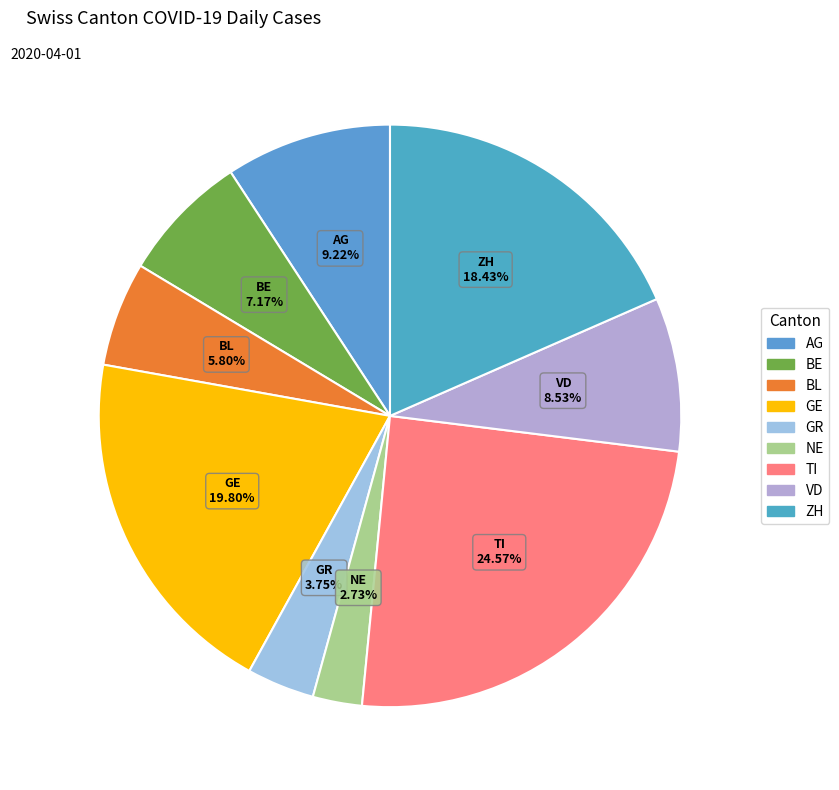

Rank the categories by value from lowest to highest.

NE, GR, BL, BE, VD, AG, ZH, GE, TI